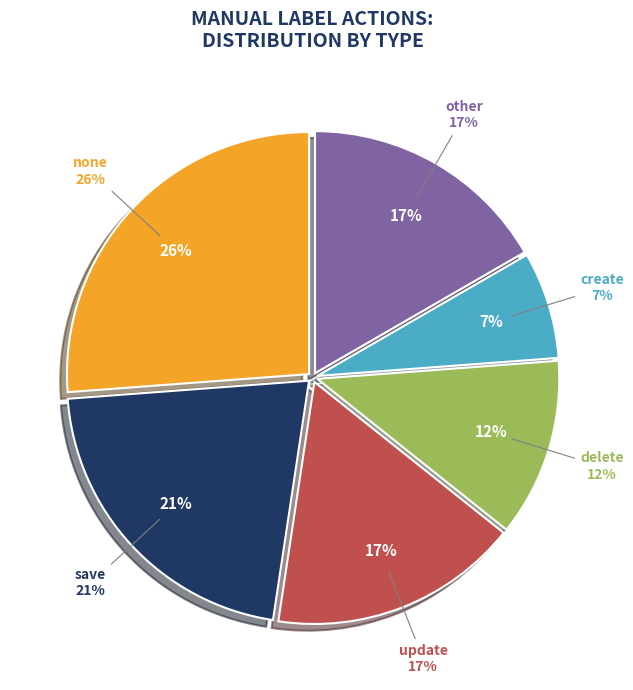

The create slice represents 4% of the pie. True or false?

False